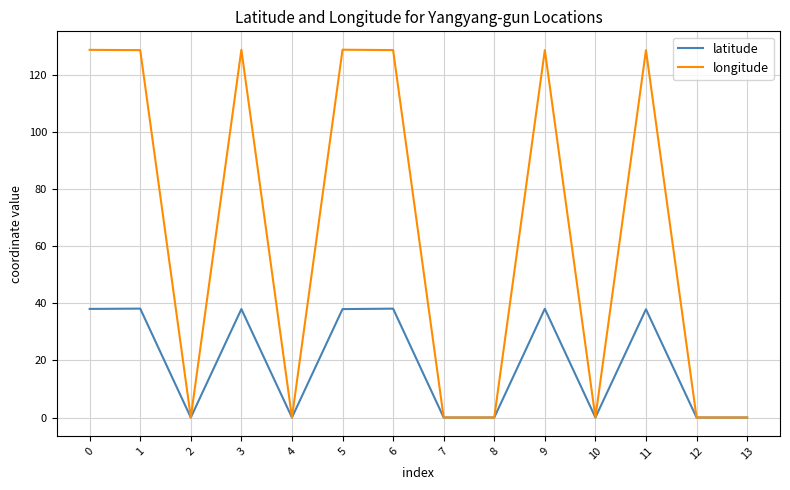

Rank the series at 11 from lowest to highest value.

latitude, longitude